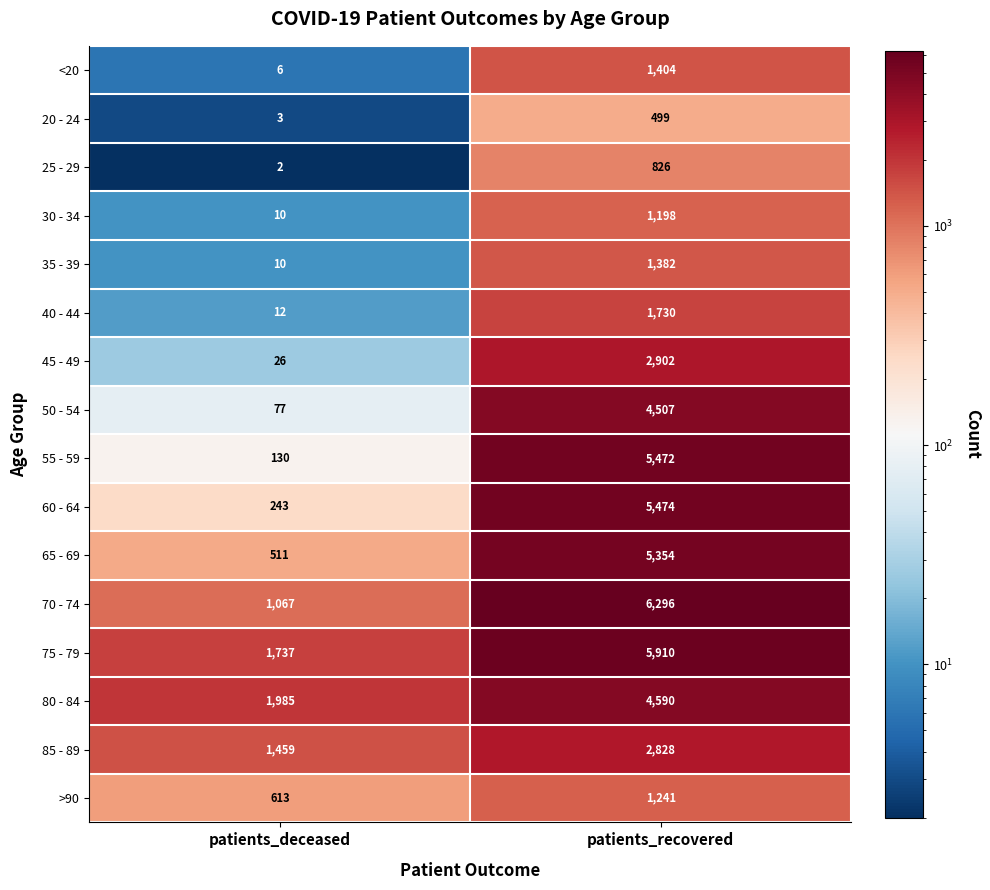

How many distinct data groups are displayed?

16